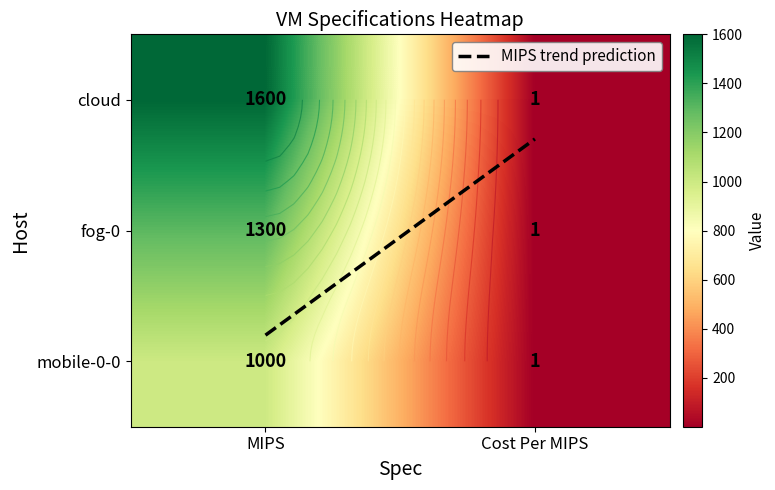

At which category is the sum across all series the highest?

MIPS